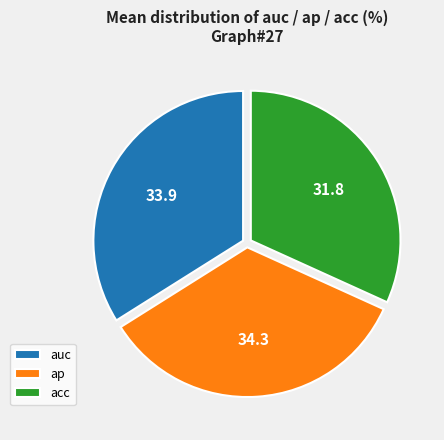

Does ap account for over 50% of the chart?

No